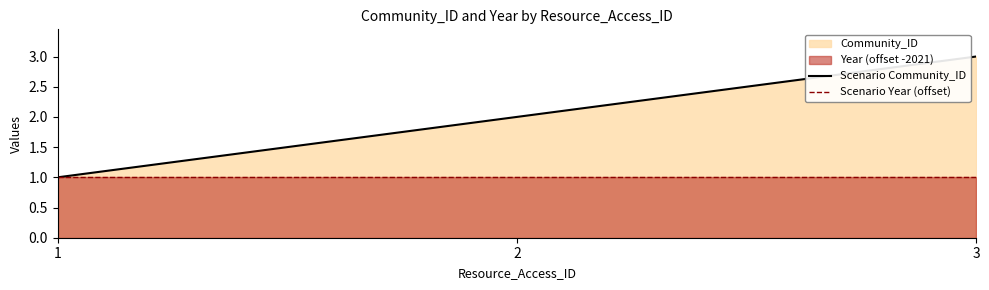

What is the maximum value for Scenario Community_ID?

3